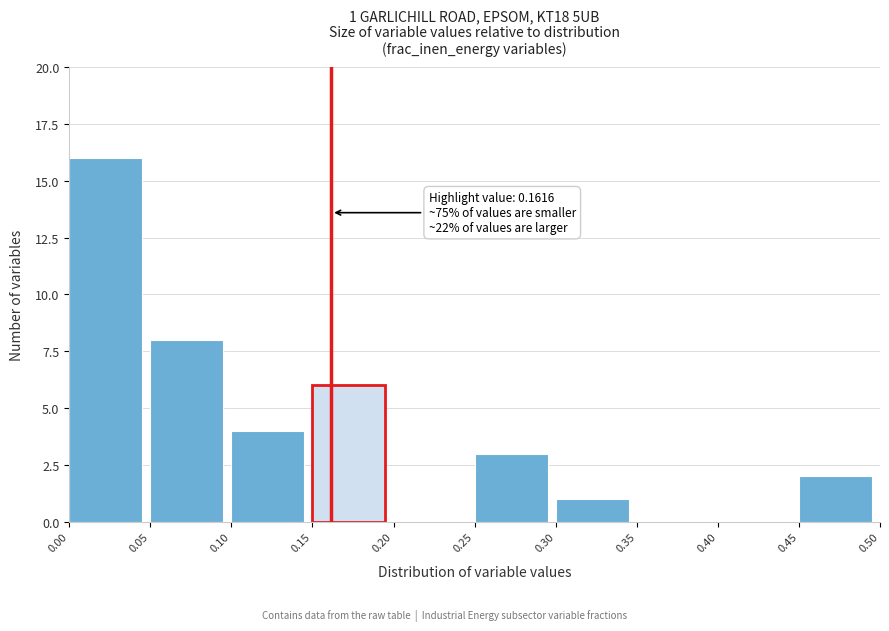

Which range on the x-axis has the tallest bar?

0.00 to 0.05